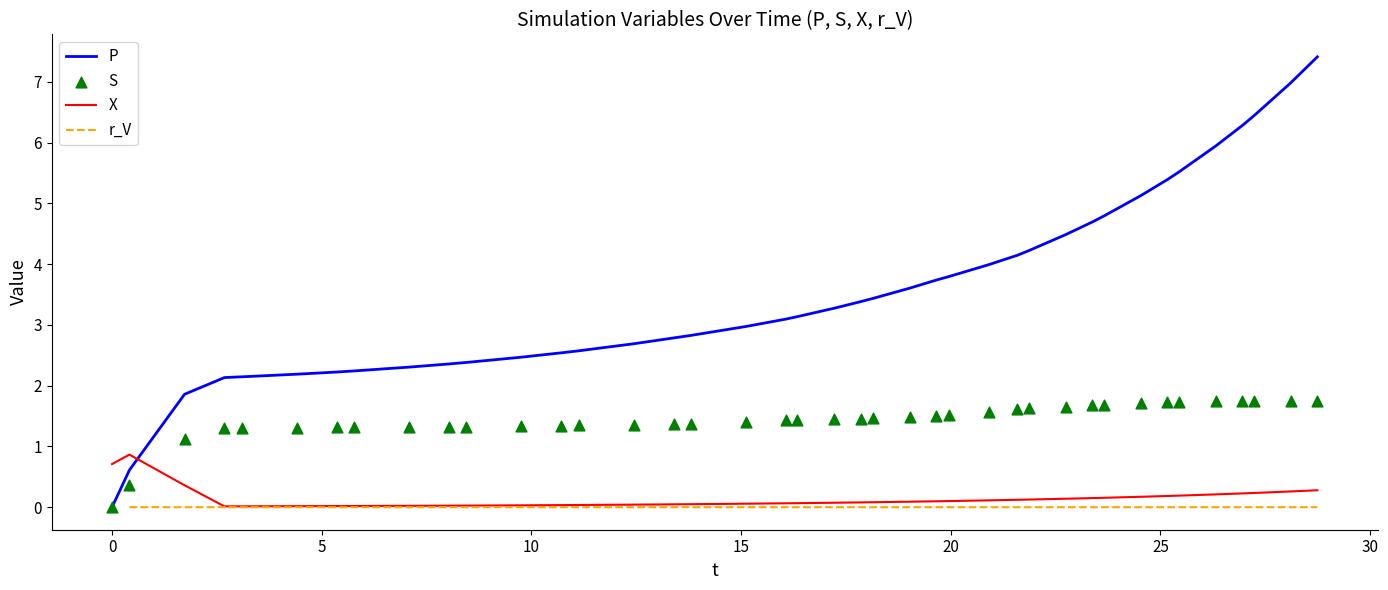

Which series reaches the minimum Y coordinate?

P